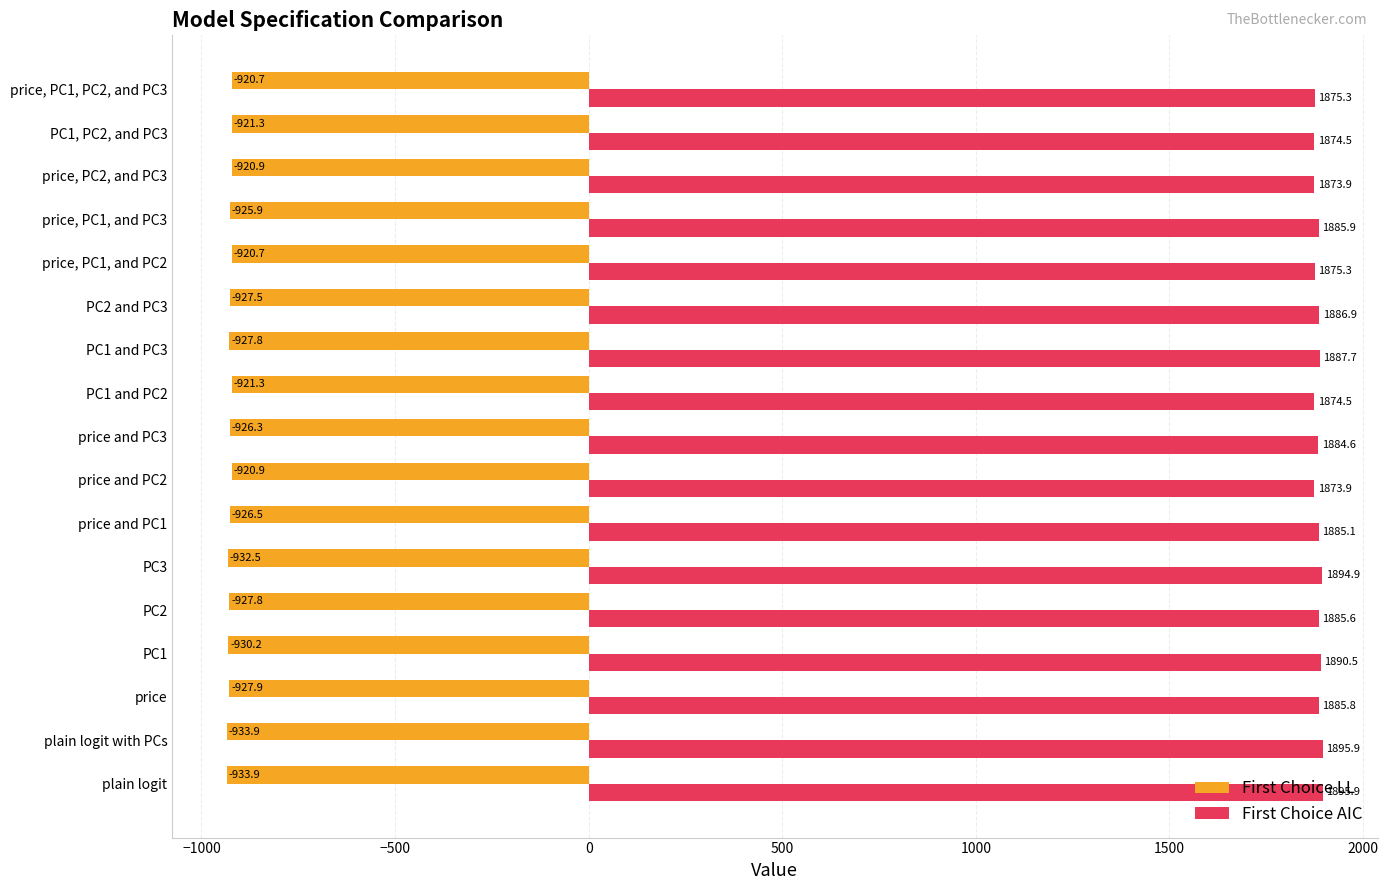

What is the greatest value displayed?

1895.9